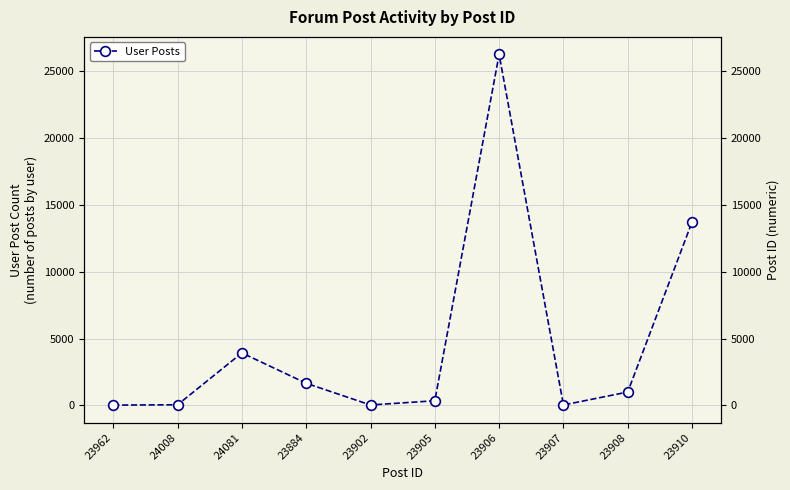

Rank the categories by value from highest to lowest.

23906, 23910, 24081, 23884, 23908, 23905, 24008, 23902, 23907, 23962